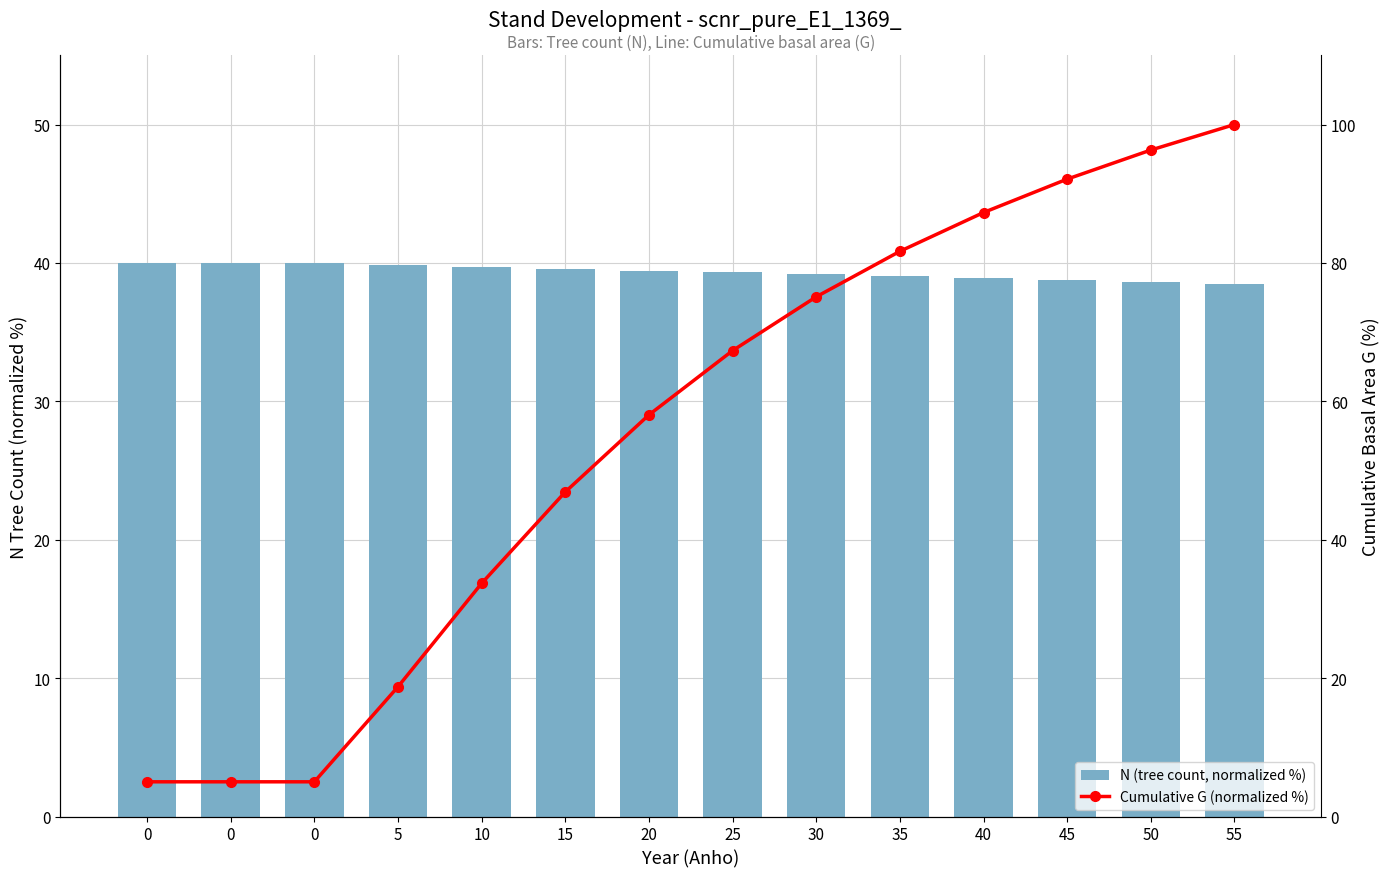

At which category is the sum across all series the highest?

55